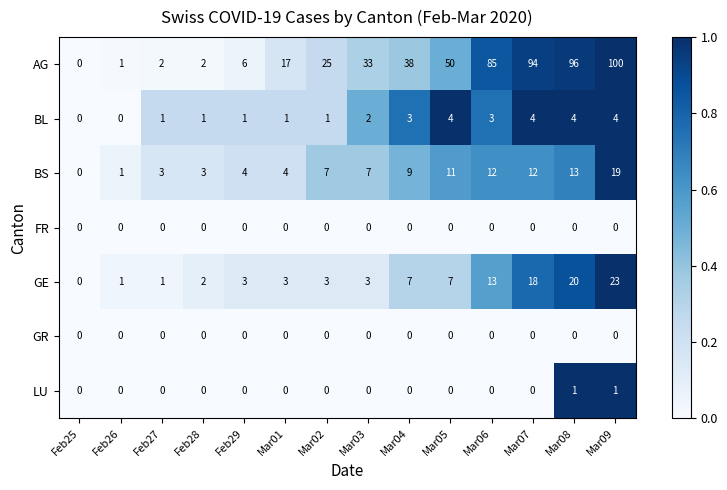

What is the total value across all series at Mar09?

147